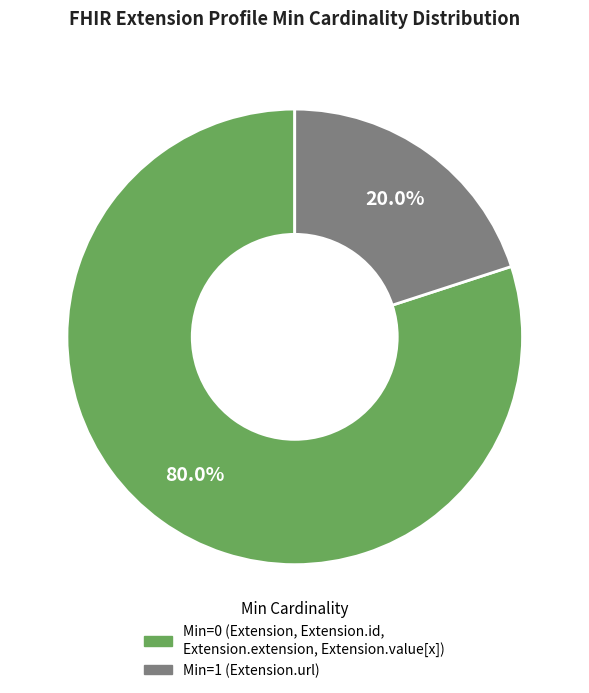

Is there a majority slice in this chart?

Yes